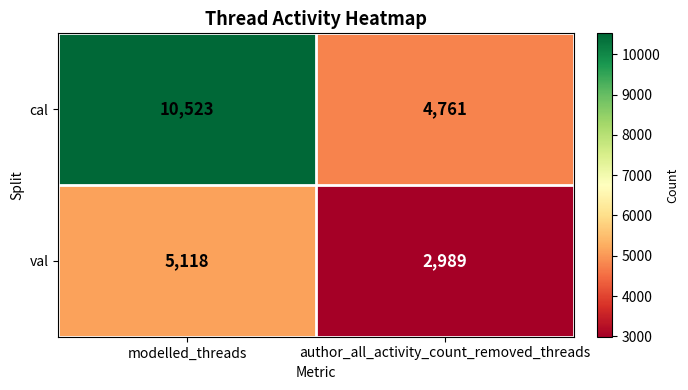

Rank the series by their average value, from highest to lowest.

cal, val